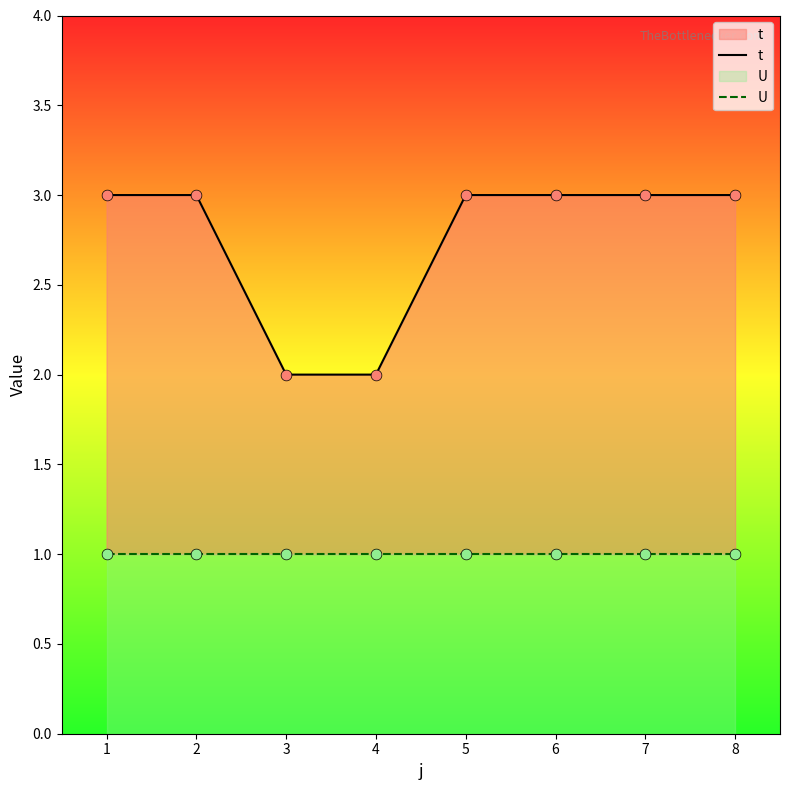

Which series contains the lowest Y value?

U